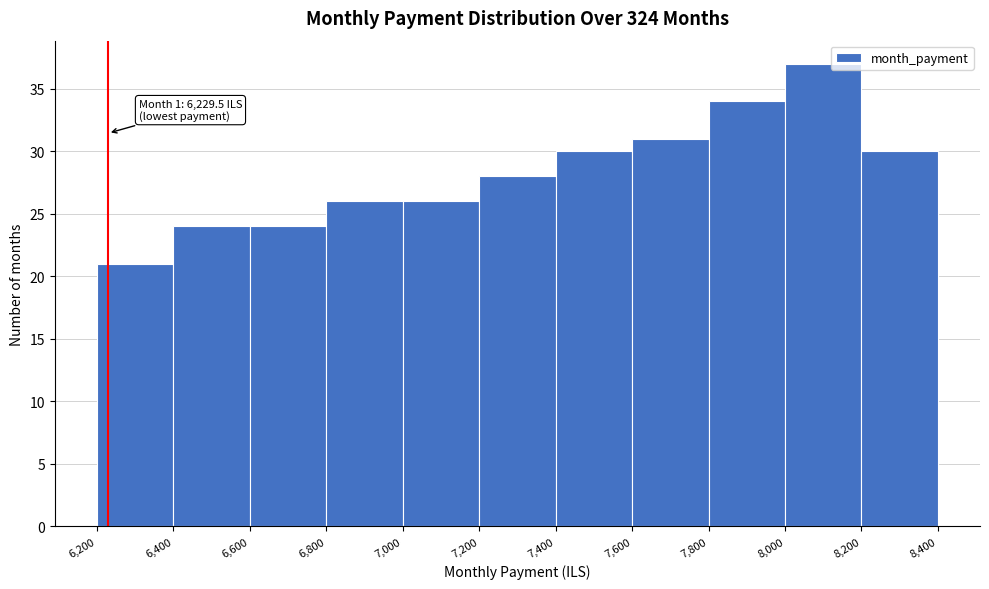

Which range on the x-axis has the tallest bar?

8,000 to 8,200